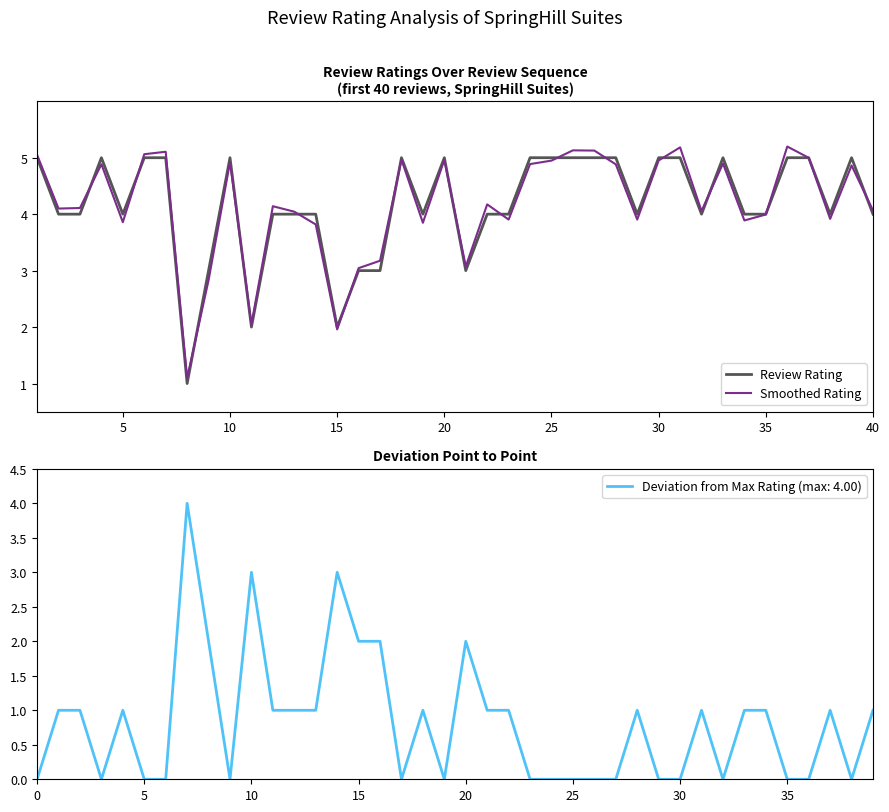

Which series has the widest spread of values?

Smoothed Rating